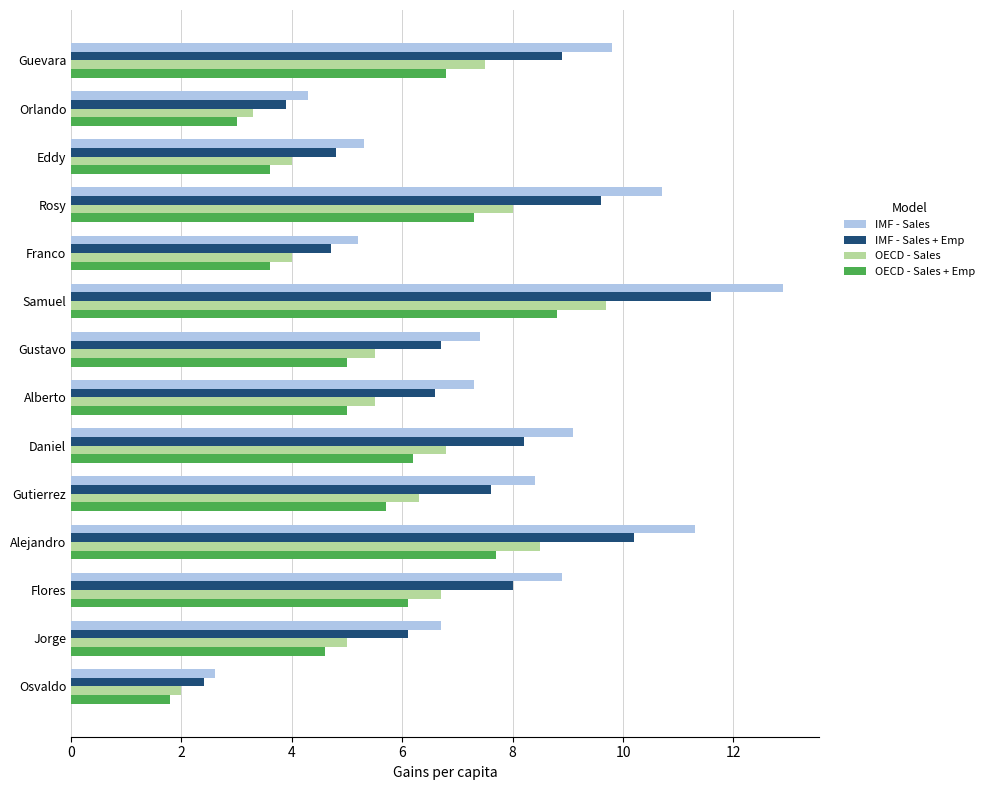

What is the sum of the OECD - Sales values at Franco and Gutierrez?

10.3